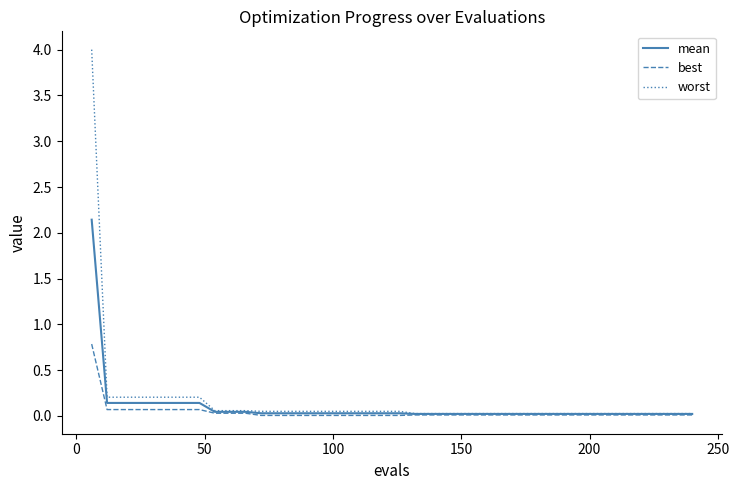

What is the highest value of the mean series?

2.1